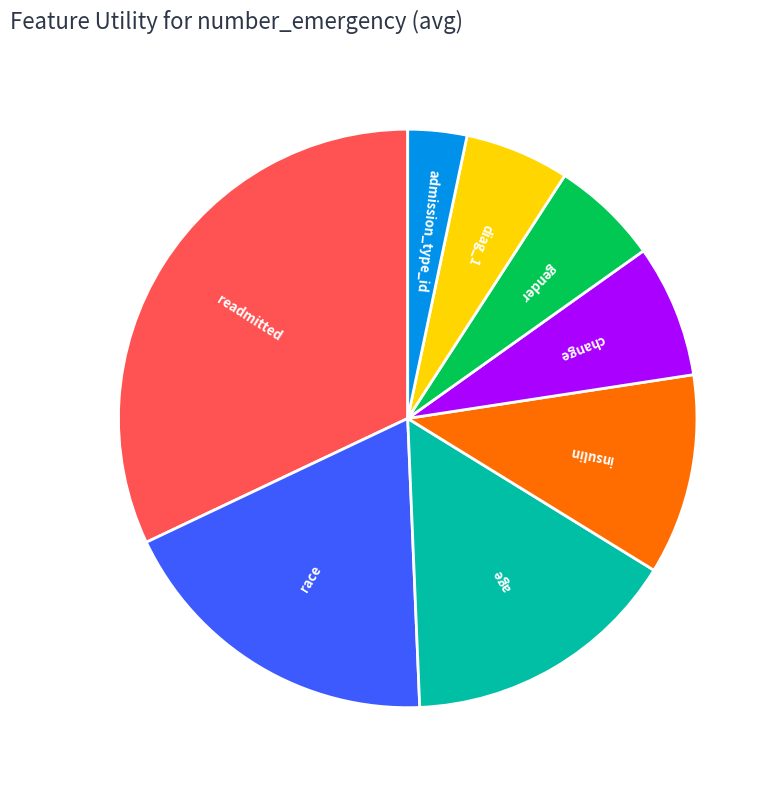

Combined, do diag_1 and admission_type_id account for over 50%?

No